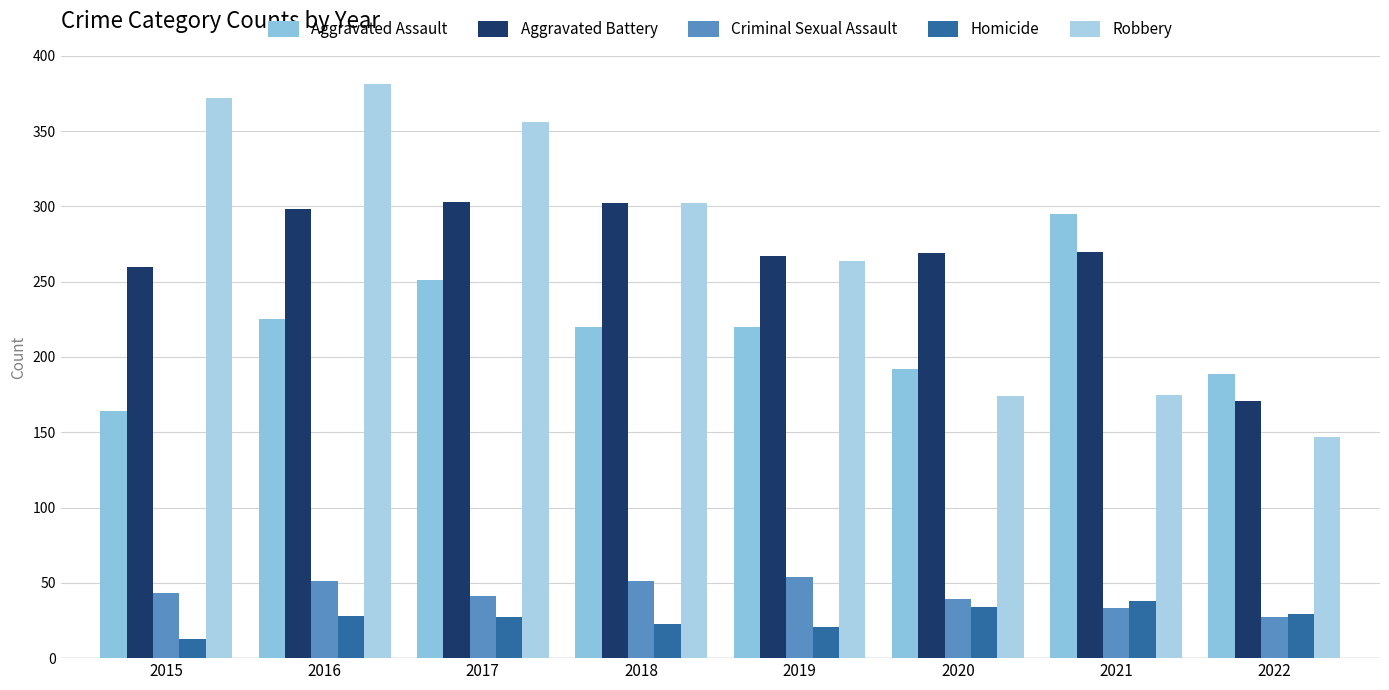

What is the minimum value for Homicide?

13